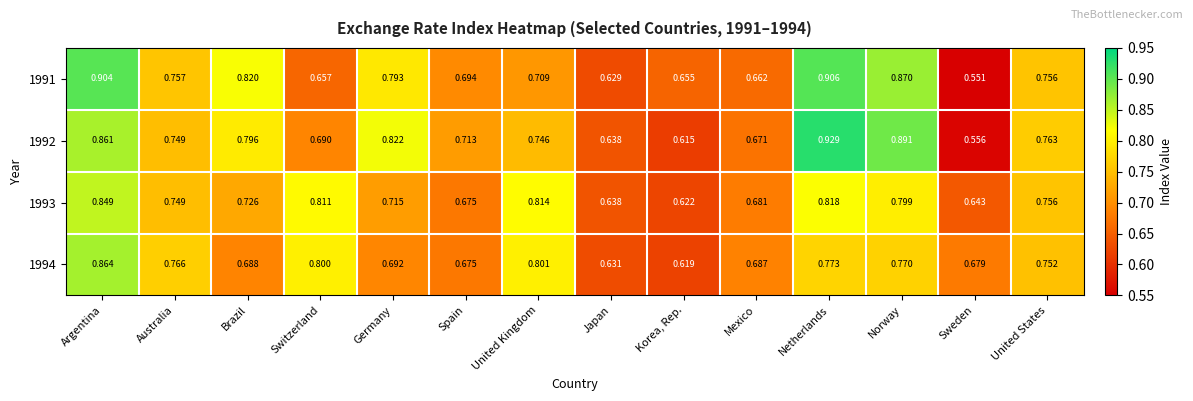

Which label corresponds to the largest value in the chart?

Netherlands